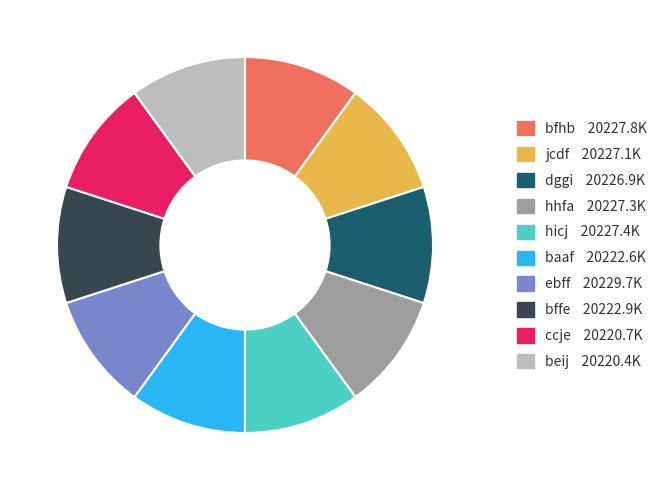

Is it true that ccje is 10% of the pie?

True